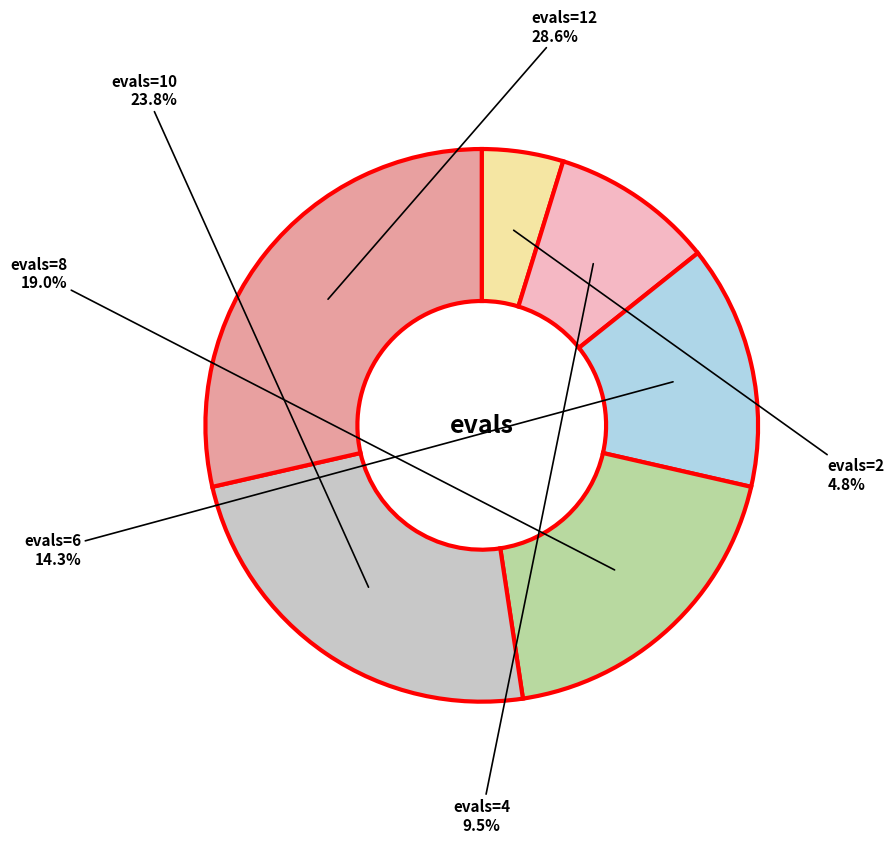

Count the number of slices in the pie.

6